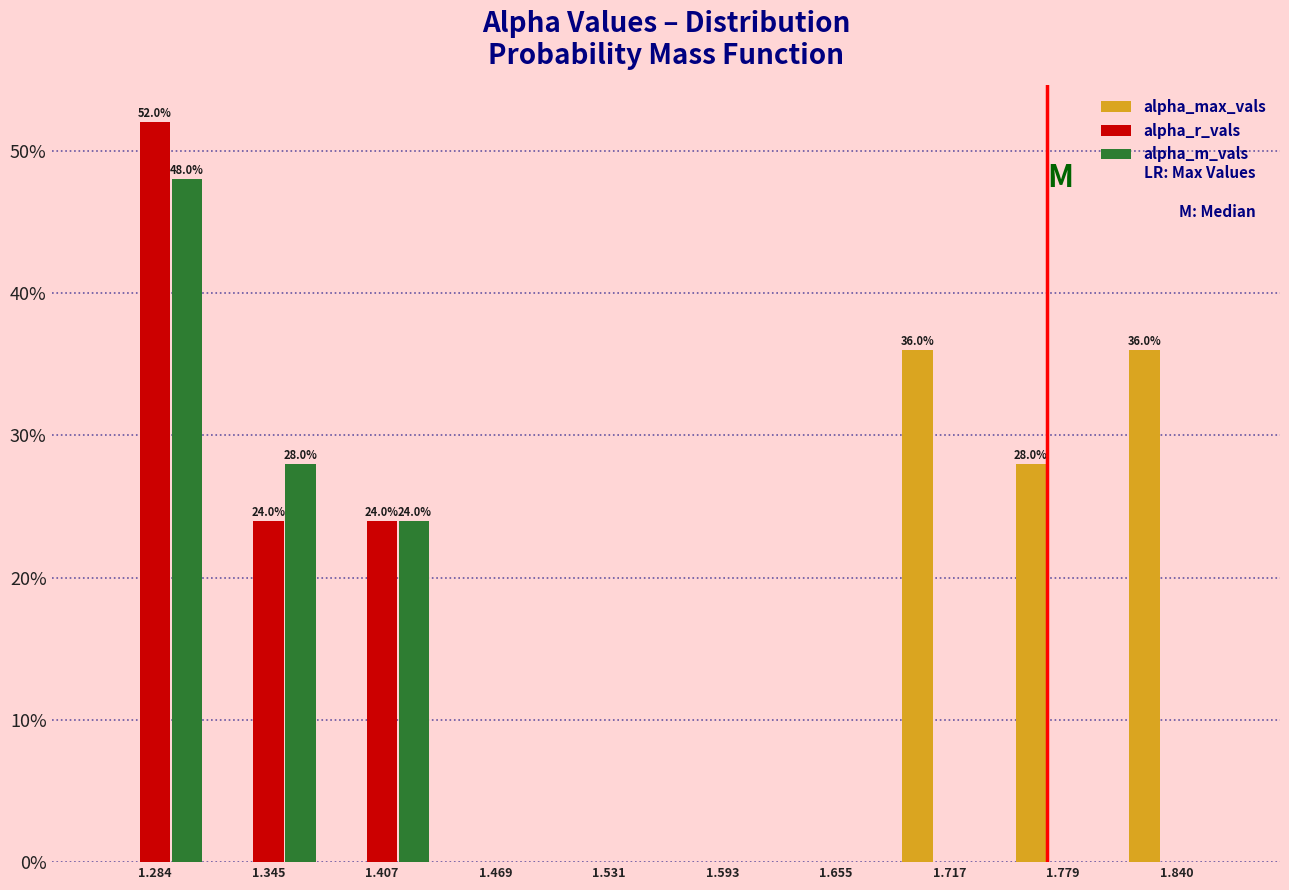

In the alpha_r_vals series, which range on the x-axis has the tallest bar?

1.25 to 1.31